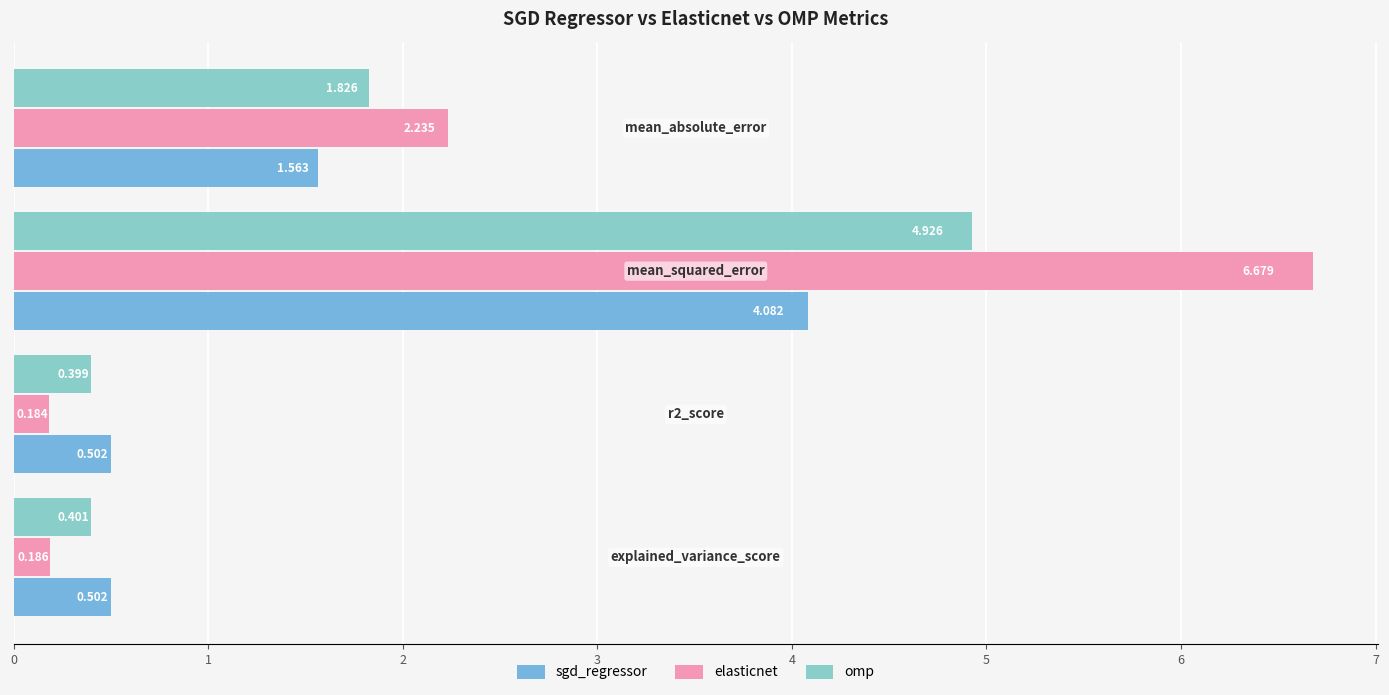

What is the highest value of the sgd_regressor series?

4.1